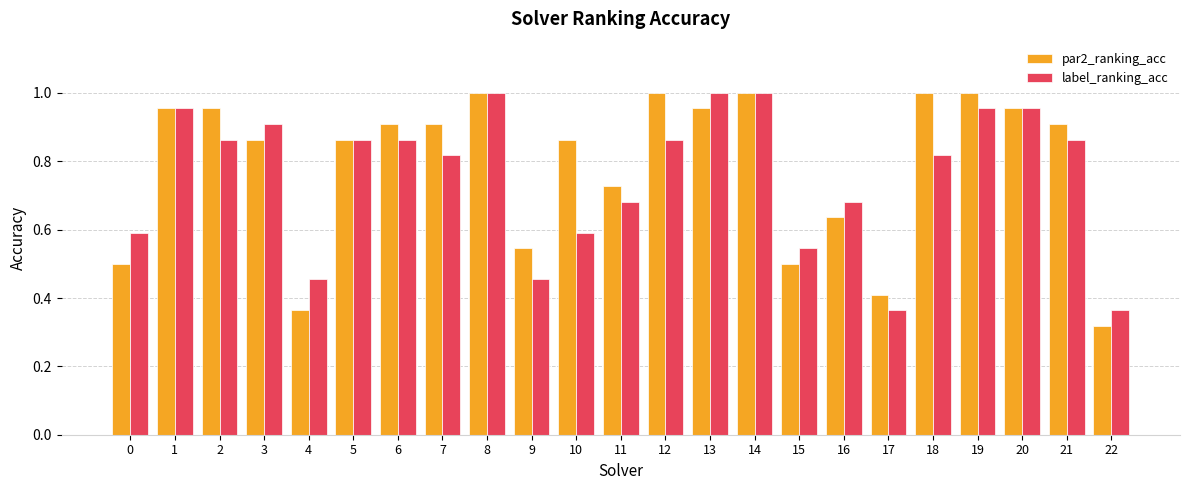

Which series changed the most between 8 and 11?

label_ranking_acc